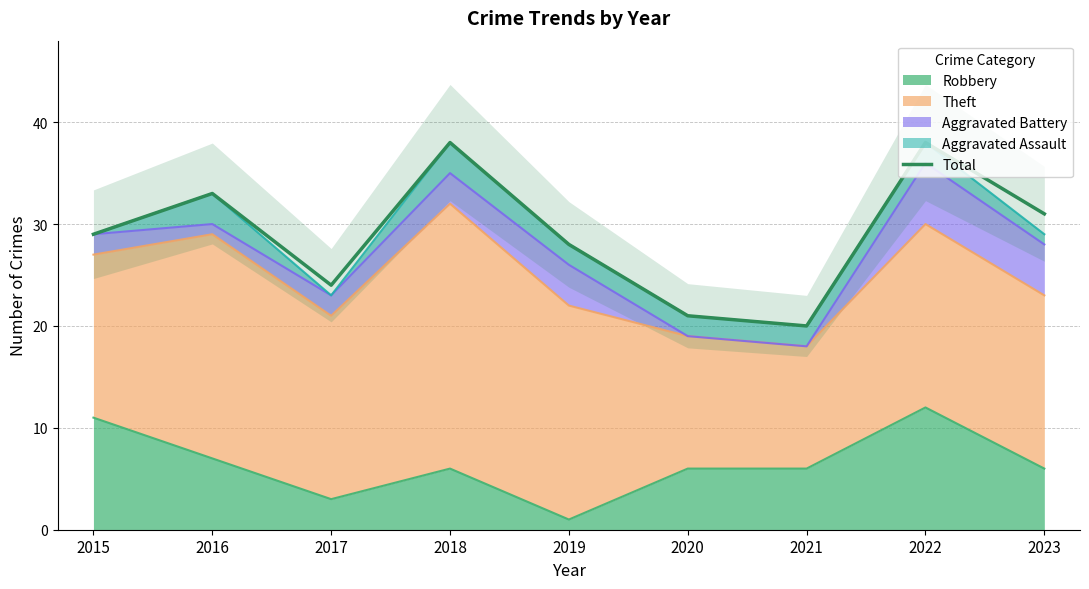

What value does the data have at 2017?

24